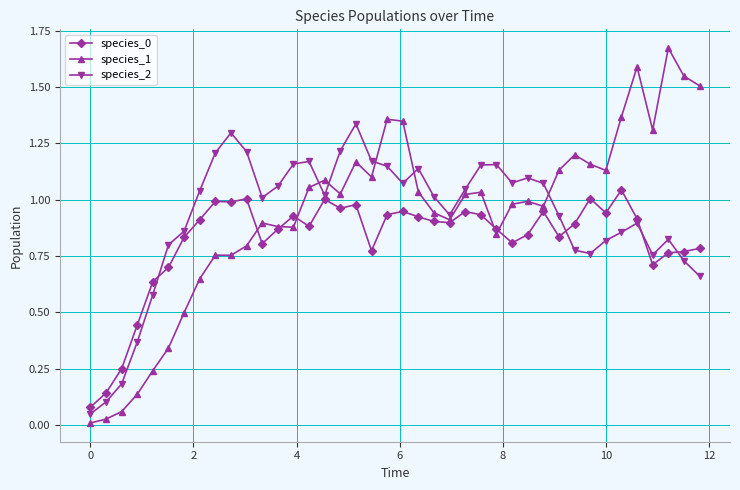

Which series ends up on top after the final intersection of species_2 and species_1?

species_1